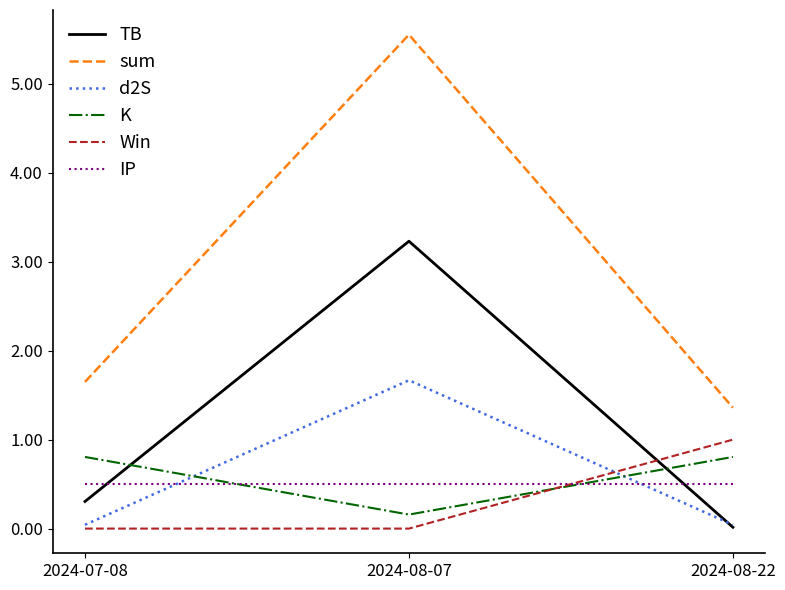

The Win series shows 0.5 at 2024-07-08. True or false?

False